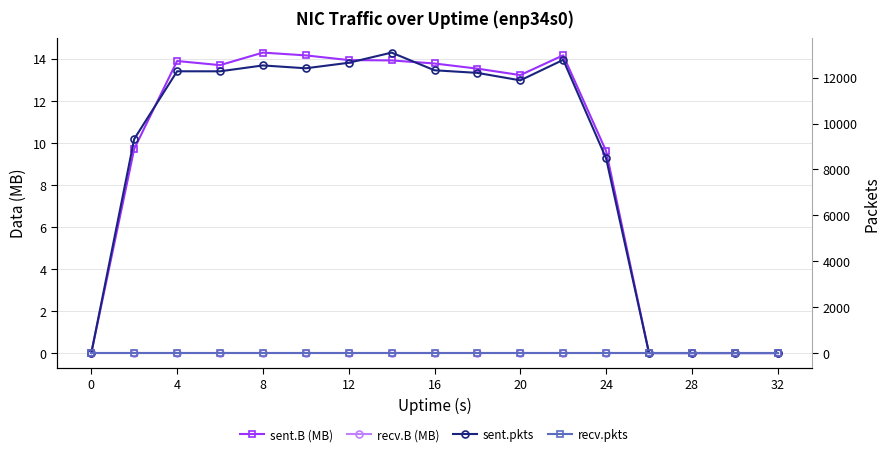

Which series has the largest range (max minus min)?

sent.pkts